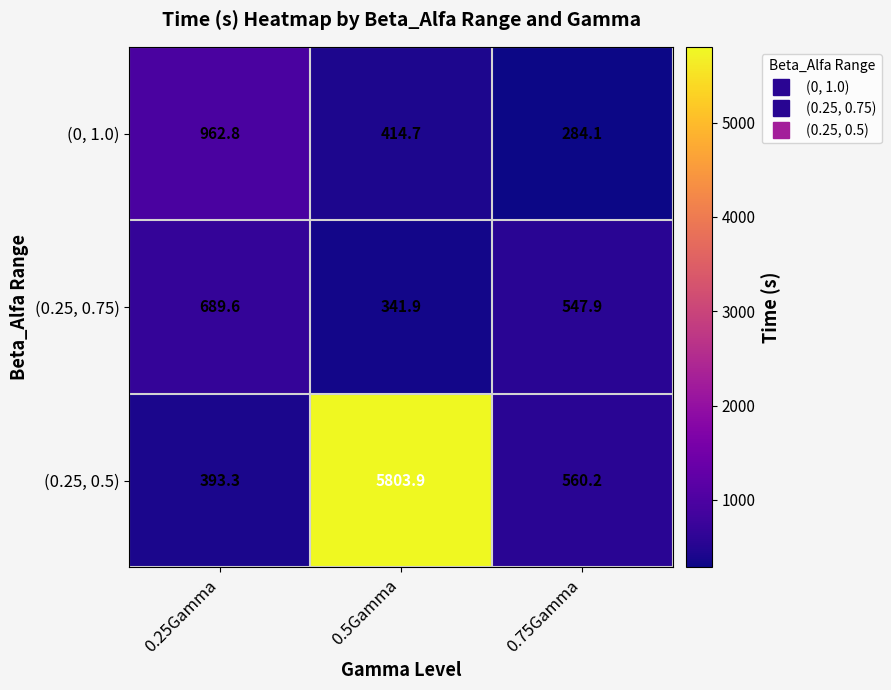

How many distinct data groups are displayed?

3